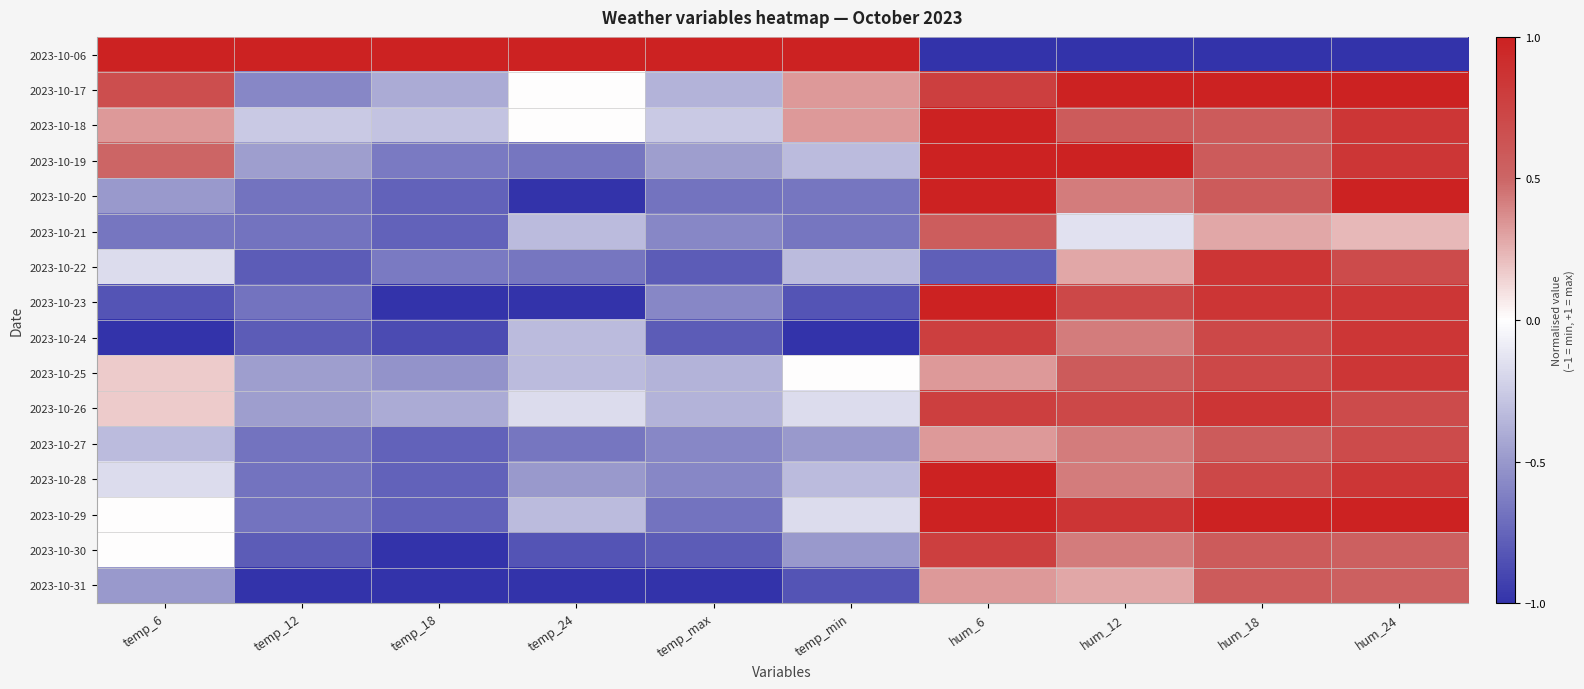

Rank the series by their maximum value, from highest to lowest.

2023-10-06, 2023-10-17, 2023-10-18, 2023-10-19, 2023-10-20, 2023-10-23, 2023-10-28, 2023-10-29, 2023-10-22, 2023-10-26, 2023-10-24, 2023-10-25, 2023-10-30, 2023-10-27, 2023-10-31, 2023-10-21